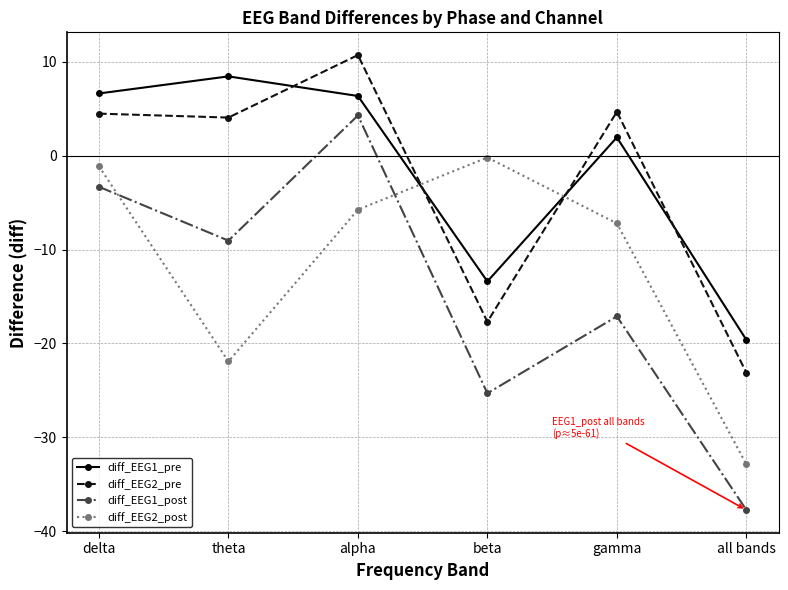

True or false: diff_EEG2_pre has more than 0 points higher than both neighbors.

True